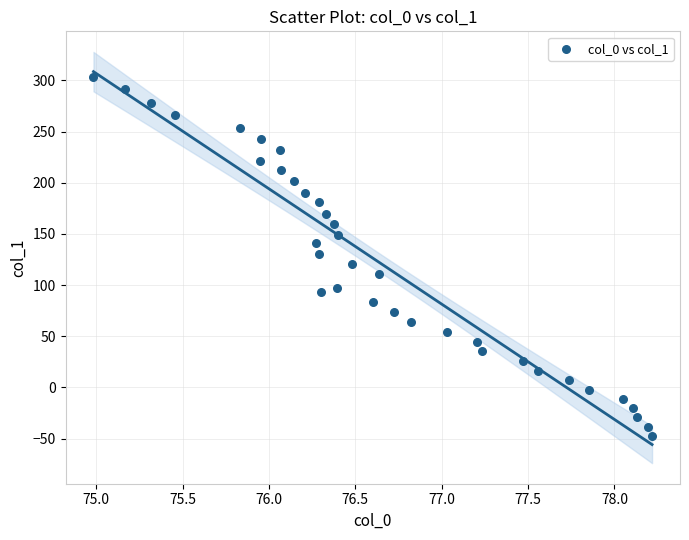

What is the range of Y values (max minus min)?

350.3